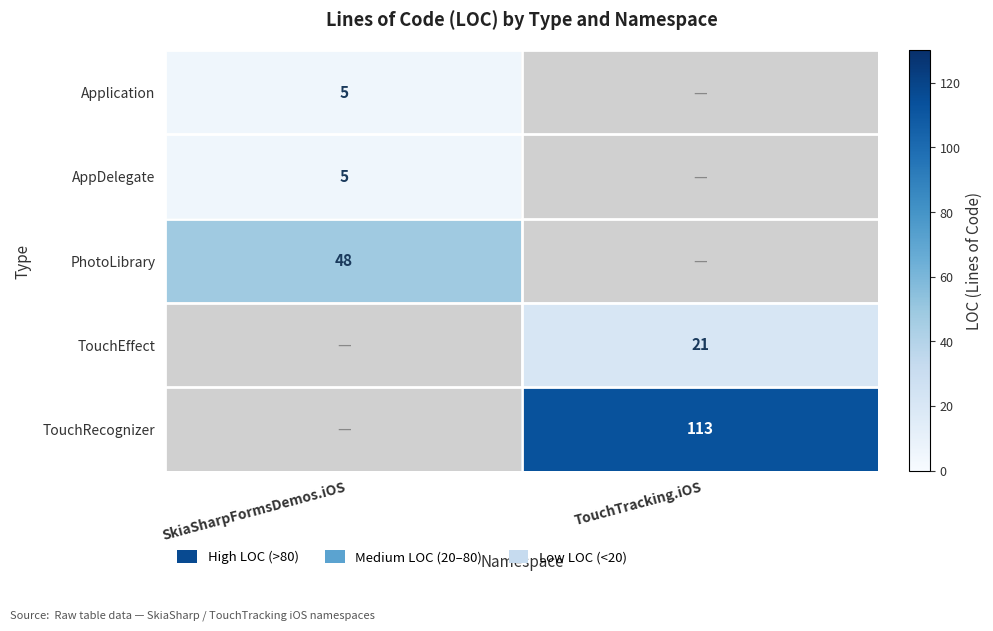

Is it true that PhotoLibrary equals 48 at SkiaSharpFormsDemos.iOS?

True